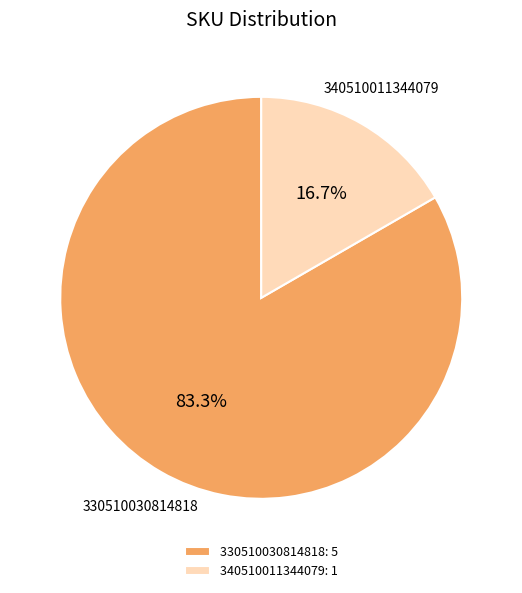

Count the number of slices in the pie.

2